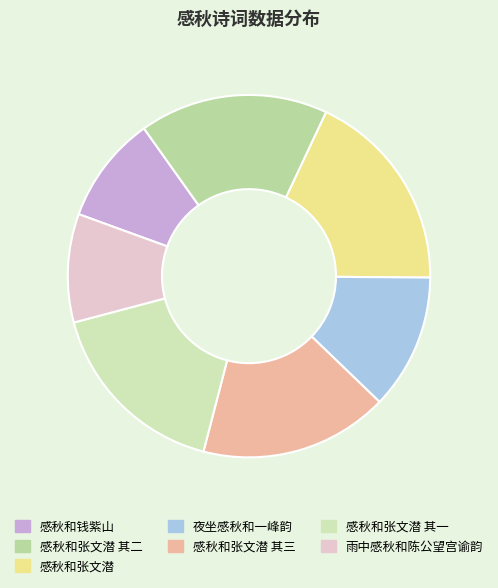

How many slices are in this pie chart?

7